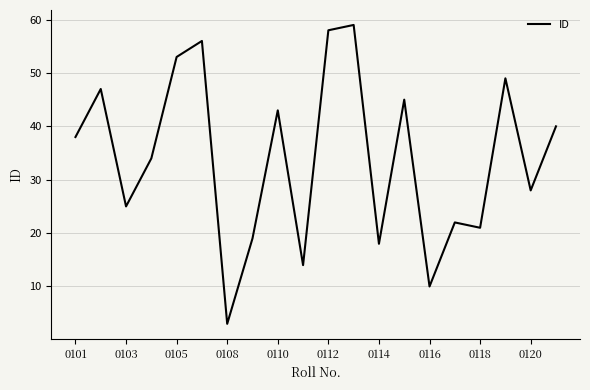

What is the difference between the maximum and minimum values?

56